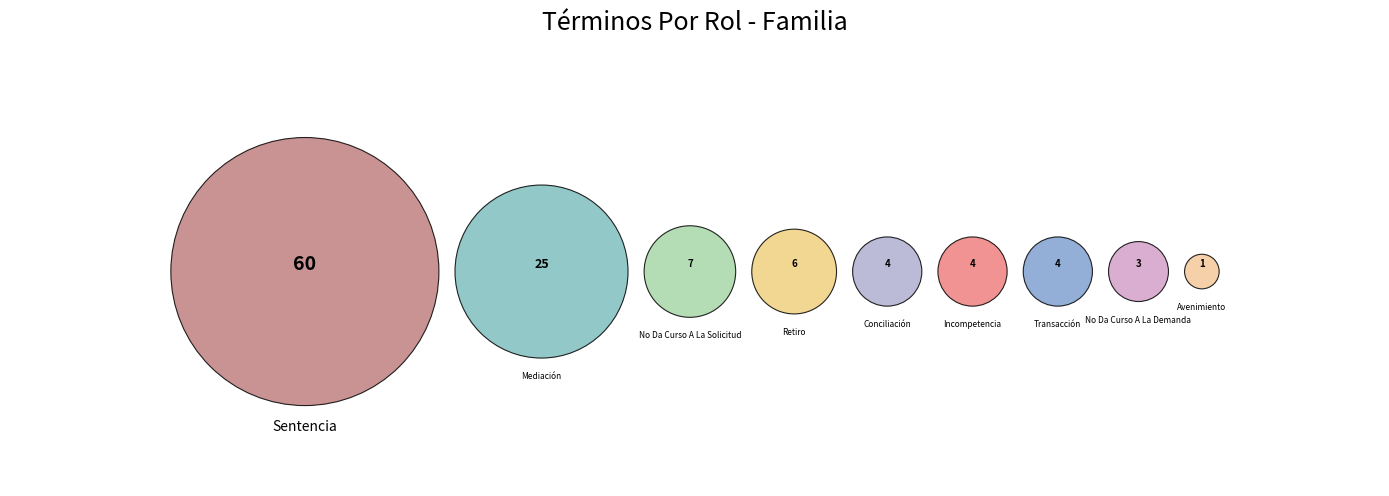

Rank the categories by value from highest to lowest.

Sentencia, Mediación, No Da Curso A La Solicitud, Retiro, Conciliación, Incompetencia, Transacción, No Da Curso A La Demanda, Avenimiento